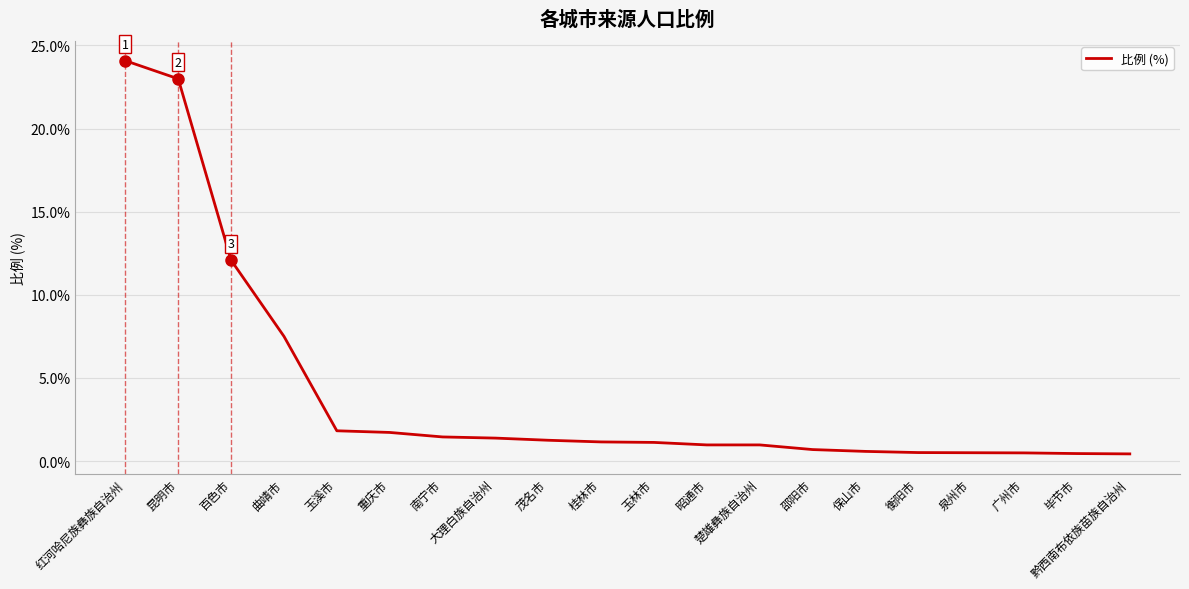

Which has a higher value, 重庆市 or 邵阳市?

重庆市